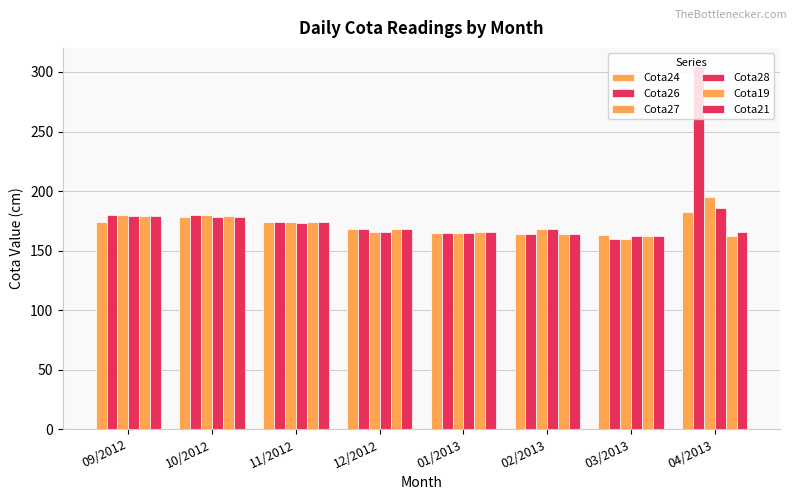

How many groups of bars are there?

8